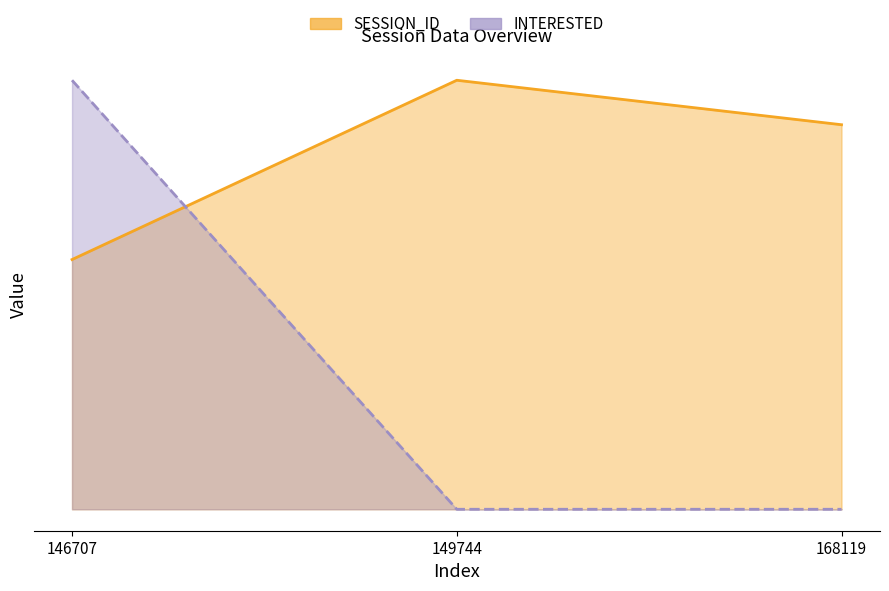

What is the value of the SESSION_ID point at the 2nd from the left?

793.2